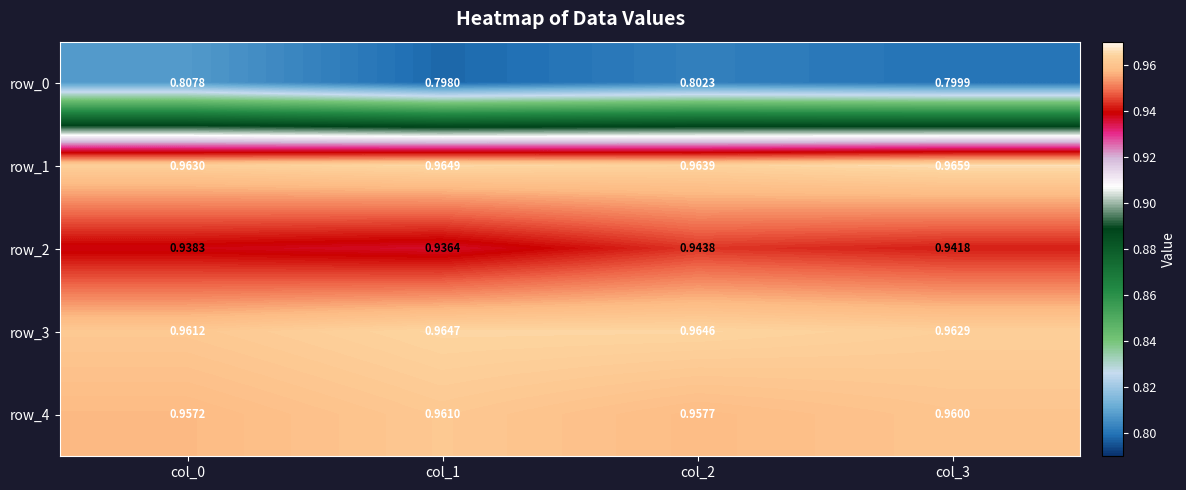

Rank the categories by row_2 value from lowest to highest.

col_1, col_0, col_3, col_2